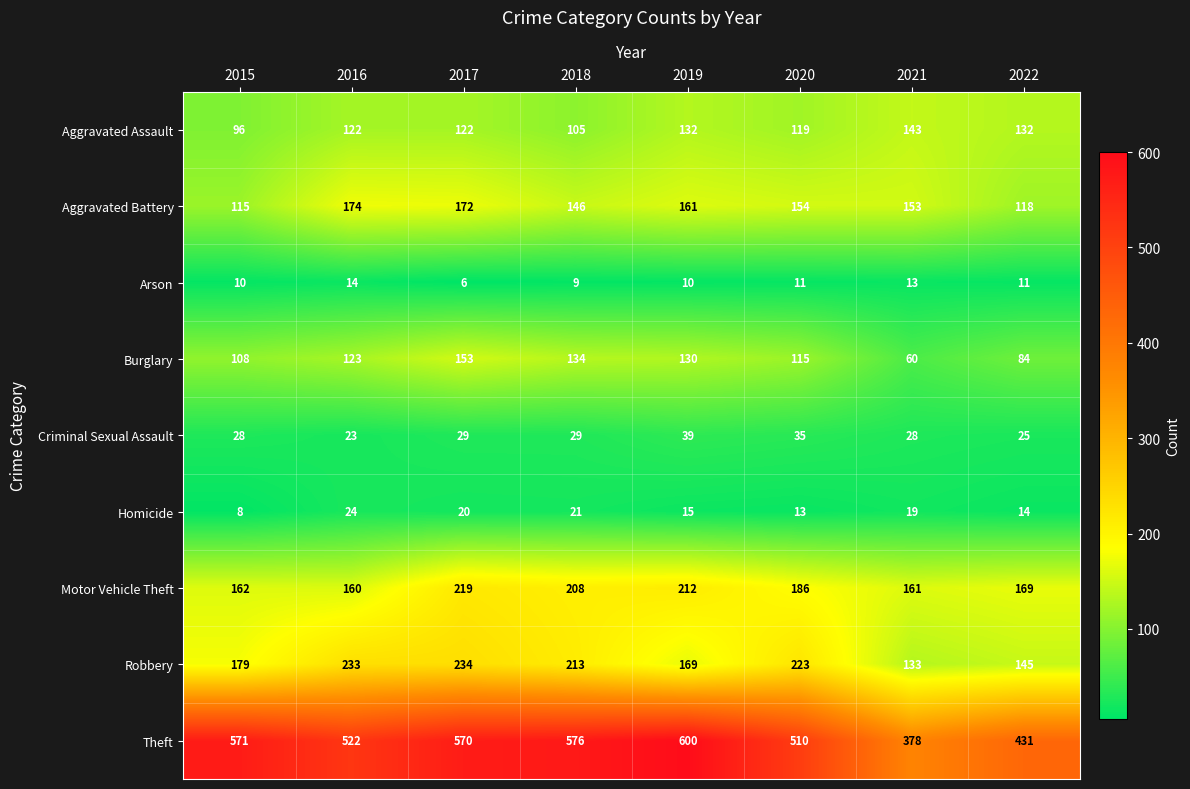

At which category is the sum across all series the highest?

2017